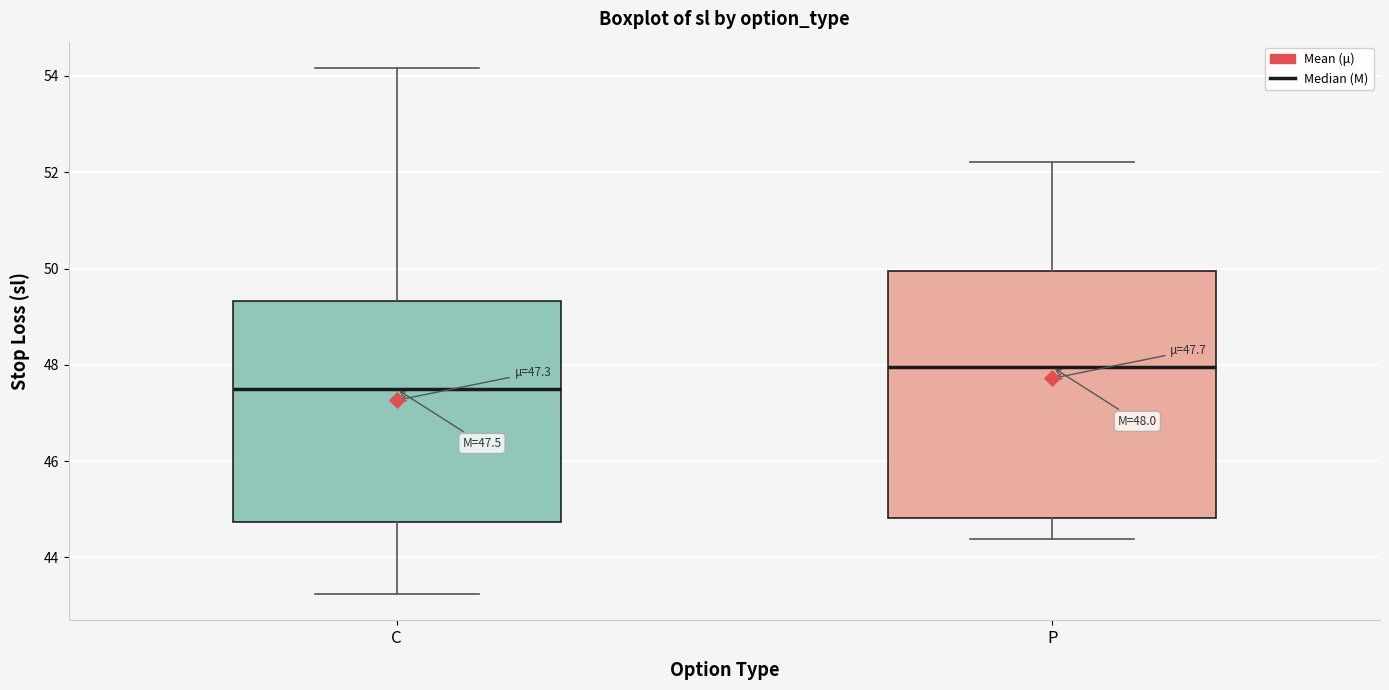

Which box has the highest median line?

P